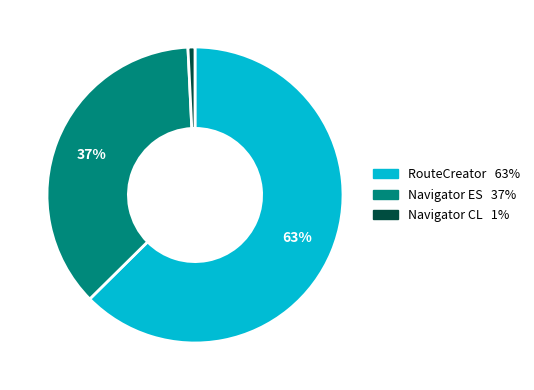

To the nearest percent, what is the average slice percentage?

33%